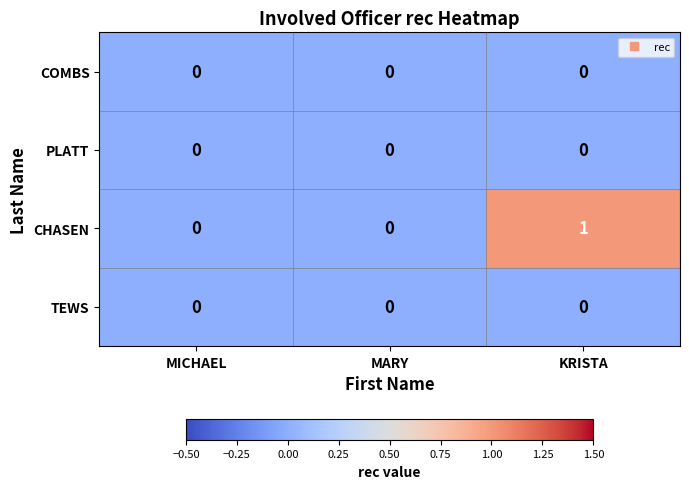

The TEWS series shows 0 at KRISTA. True or false?

True